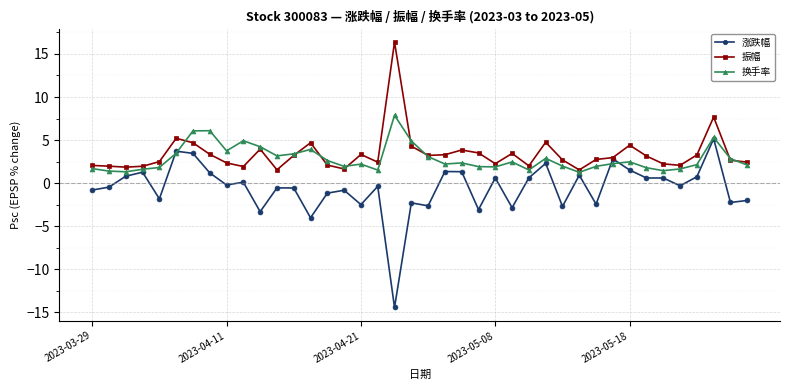

What is the value of the 振幅 point at the 11th from the left?

4.0